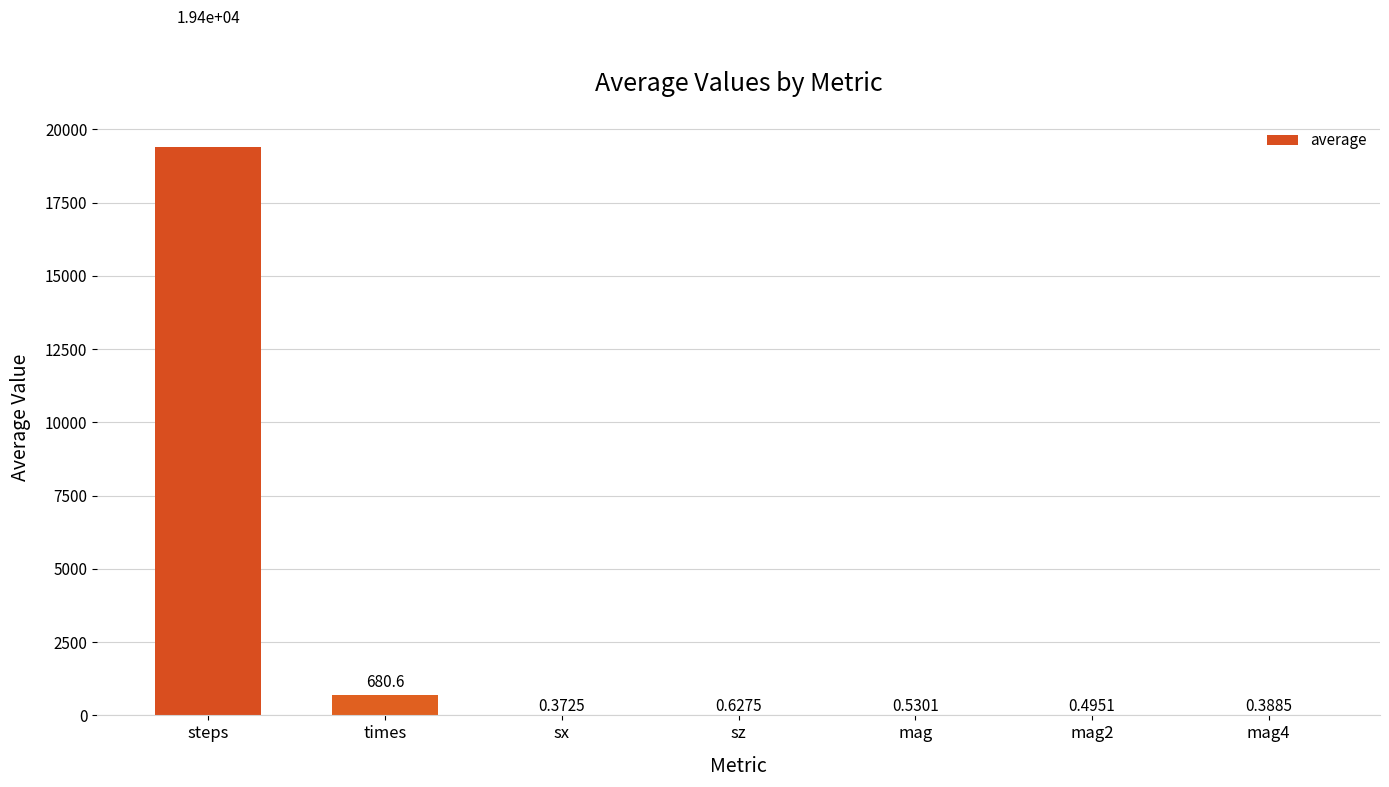

What is the sum of all values?

20080.5